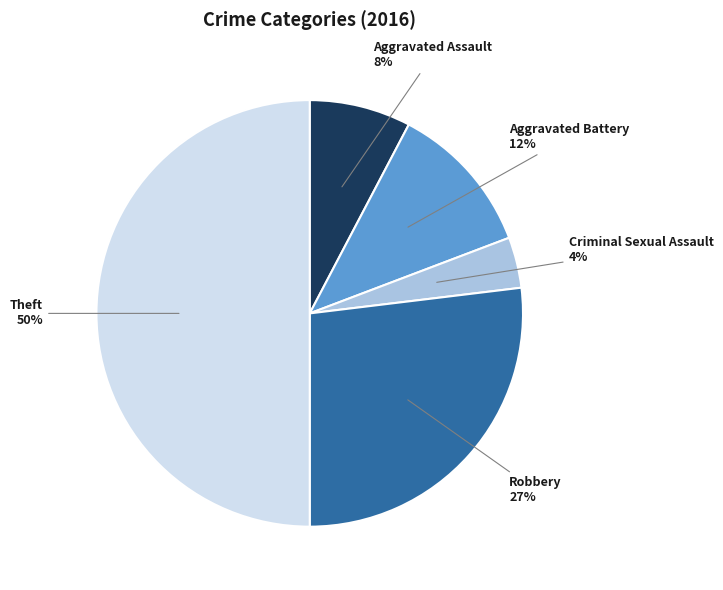

Is the sum of Robbery and Aggravated Assault greater than half?

No